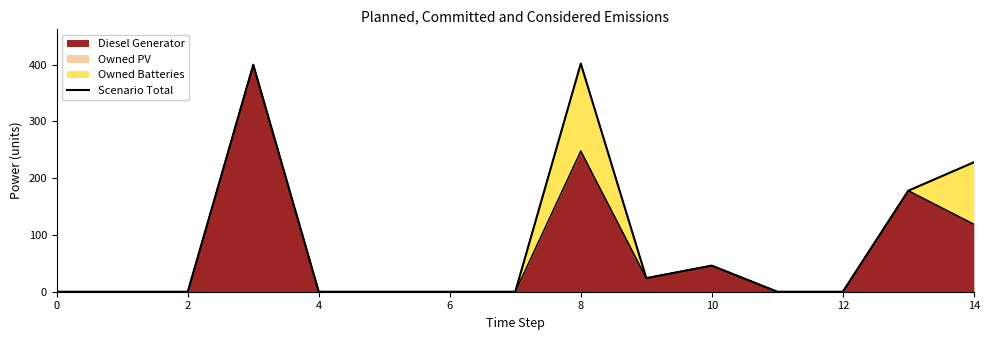

Where is the first local minimum?

9